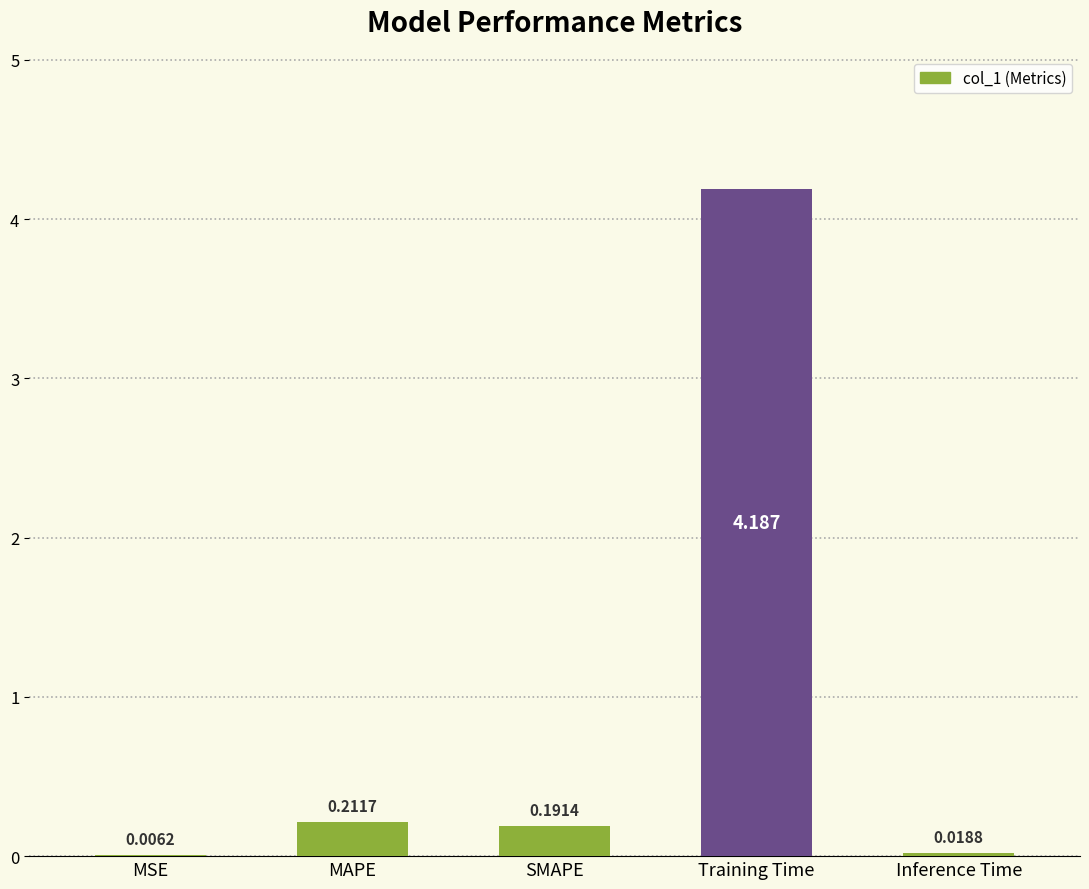

Which category has the highest value across all series?

Training Time